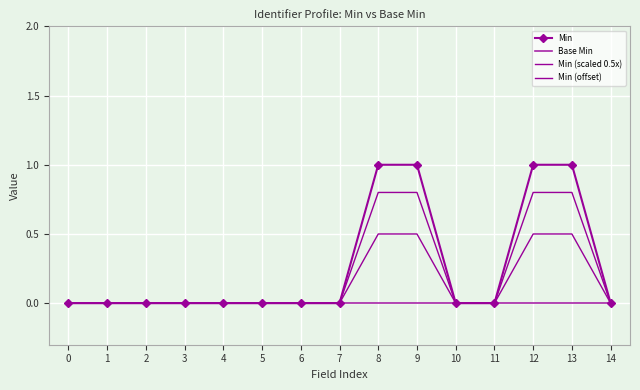

Count the Min values in the range 0 to 1.

15